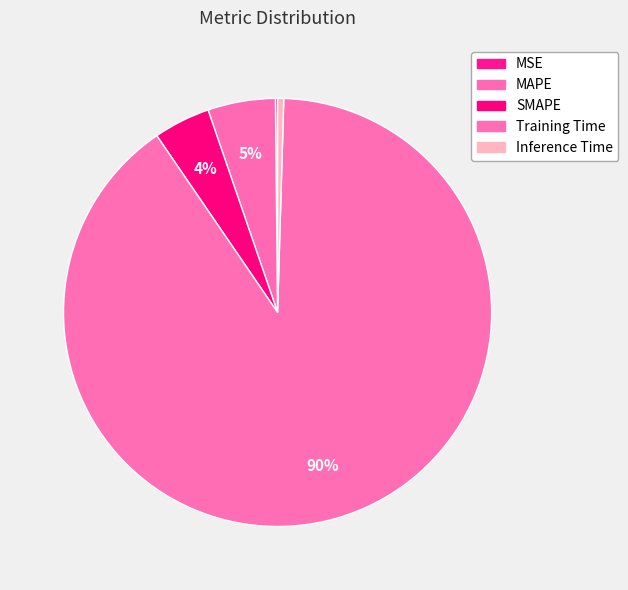

What is the largest slice in the pie chart?

Training Time